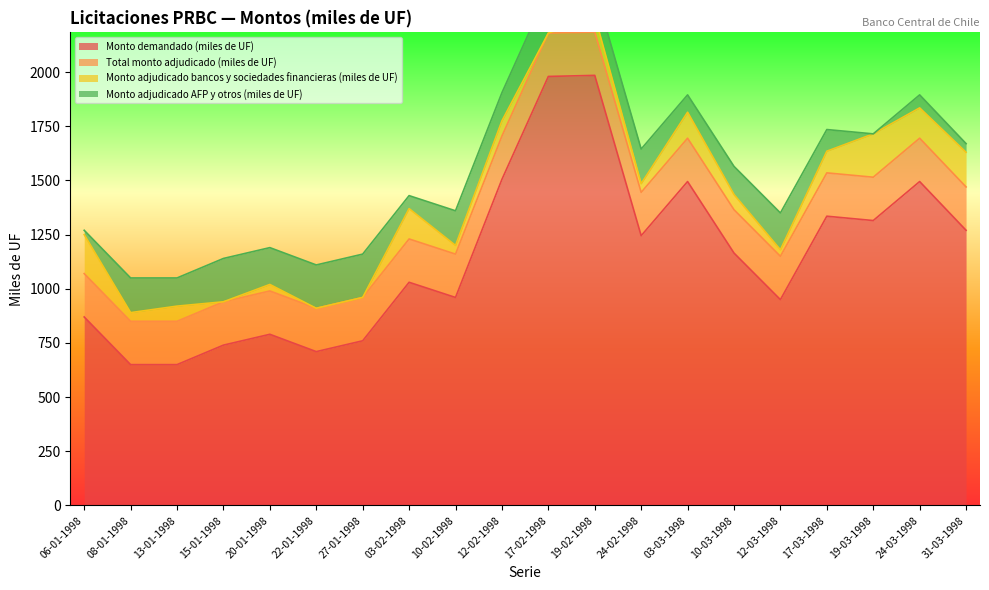

What is the sum of all Monto adjudicado bancos y sociedades financieras (miles de UF) values?

1505